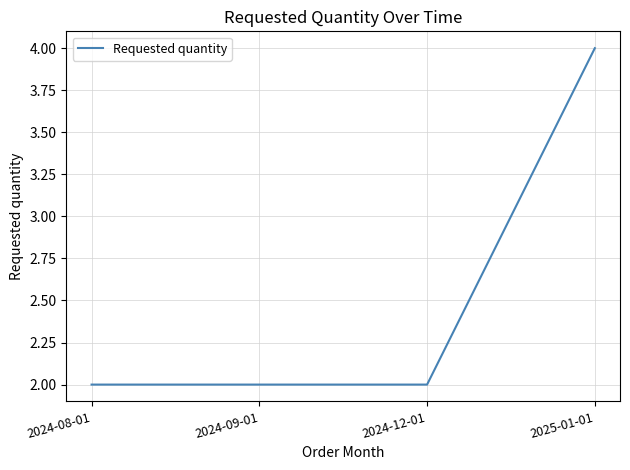

What position from the right is 2024-09-01?

3